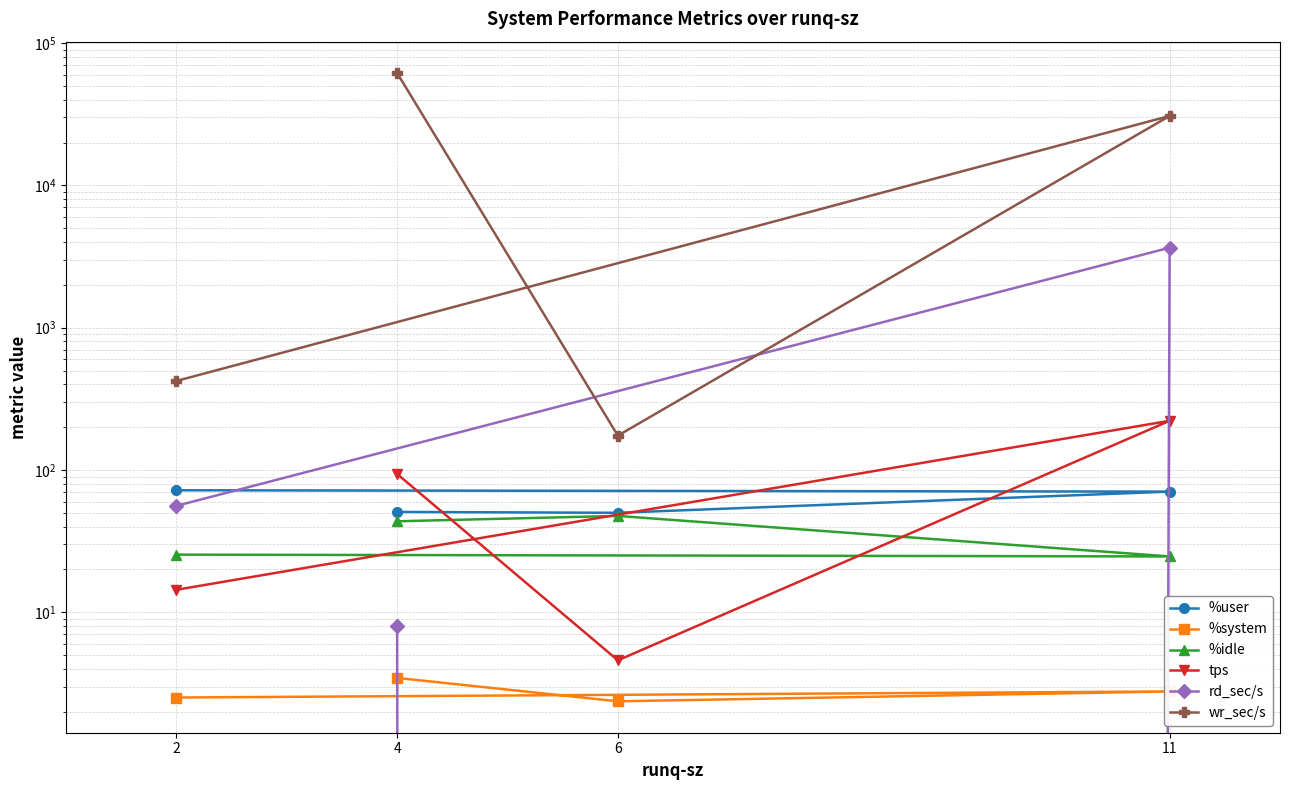

What is the value of the wr_sec/s point at the 4th from the left?

422.4